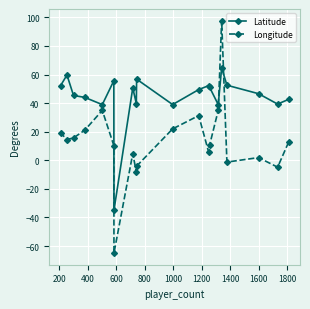

What is the highest value of the Latitude series?

64.7